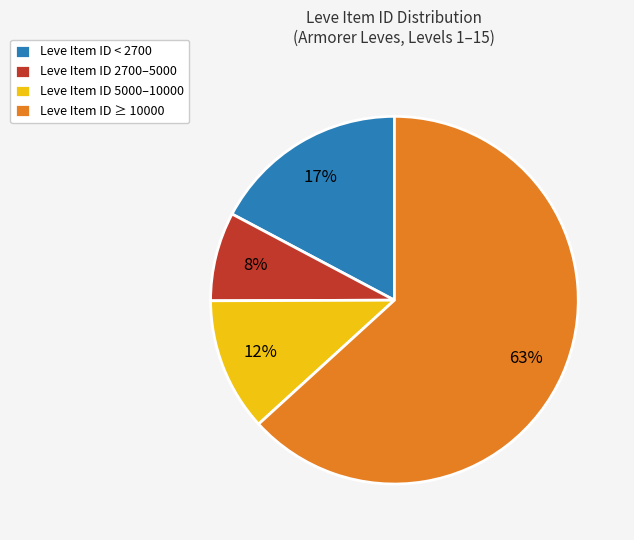

What is the smallest slice in the pie chart?

Leve Item ID 2700–5000